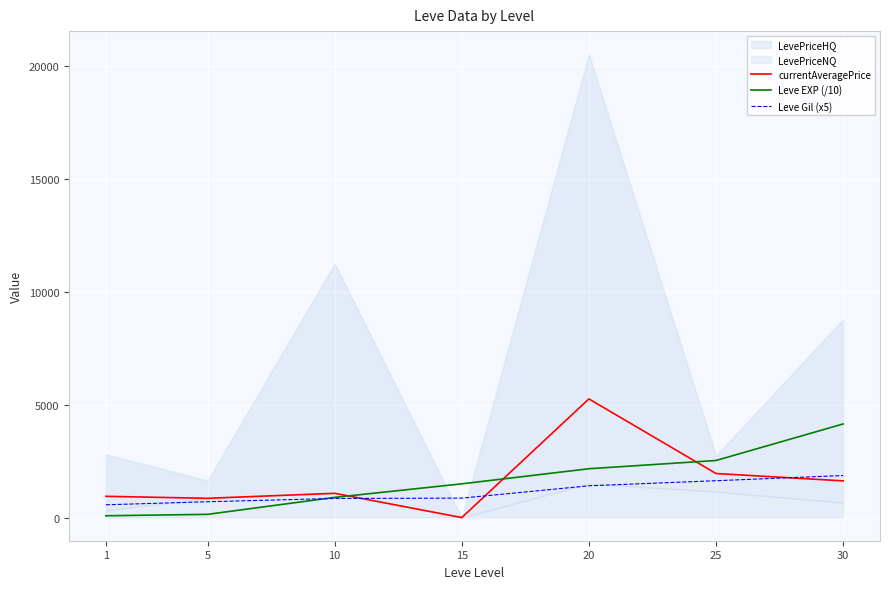

What is the total value across all series at 25?

6104.0